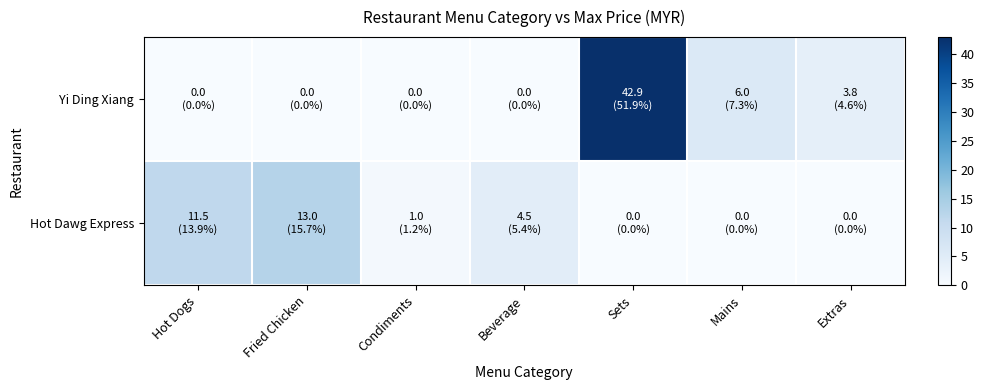

Reading left to right, what are all the values shown in this chart?

Hot Dawg Express: Hot Dogs=11.5	Fried Chicken=13.0	Condiments=1.0	Beverage=4.5	Sets=0.0	Mains=0.0	Extras=0.0
Yi Ding Xiang: Hot Dogs=0.0	Fried Chicken=0.0	Condiments=0.0	Beverage=0.0	Sets=42.9	Mains=6.0	Extras=3.8